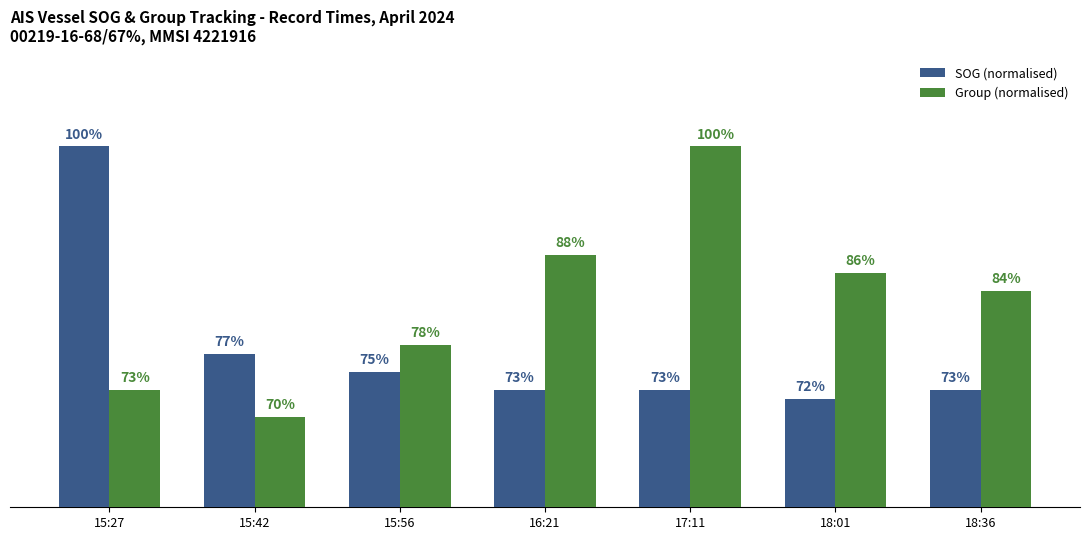

Which category has the lowest value in the SOG (normalised) series?

18:01